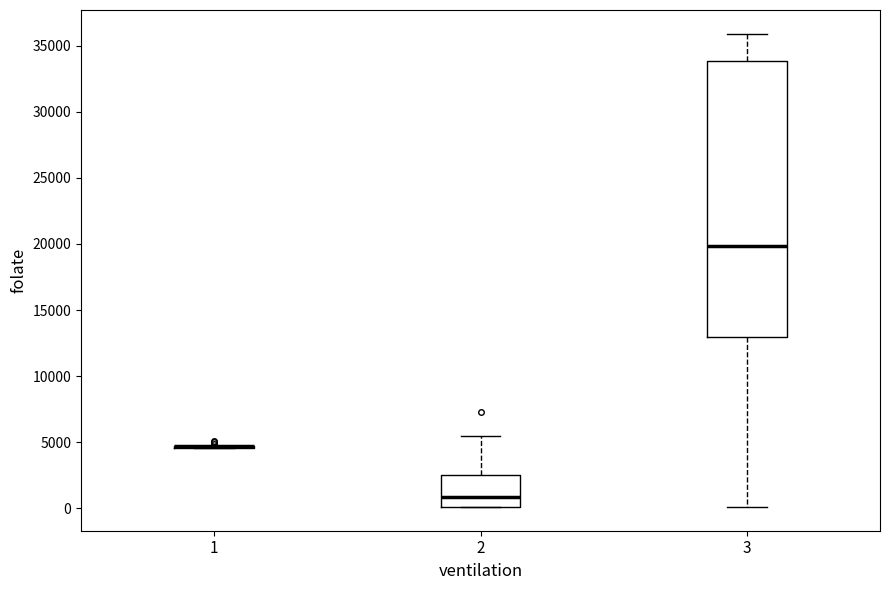

Comparing the boxes themselves (not the whiskers), which one is the tallest?

3